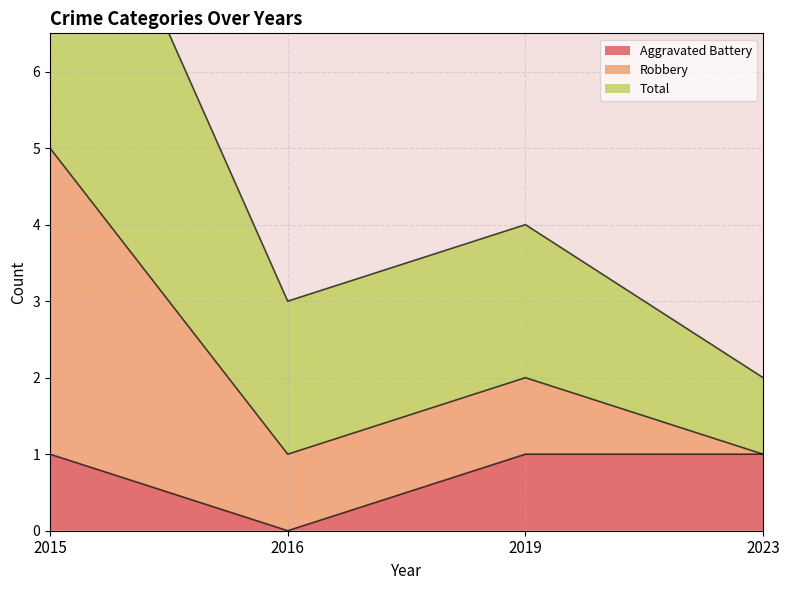

True or false: Robbery and Aggravated Battery cross at least once.

False